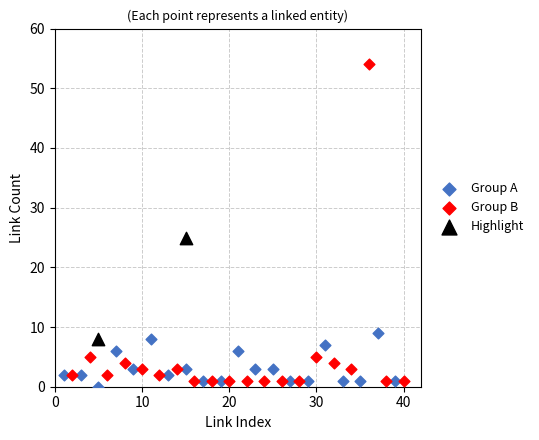

Which series has the widest spread of Y values?

Group B